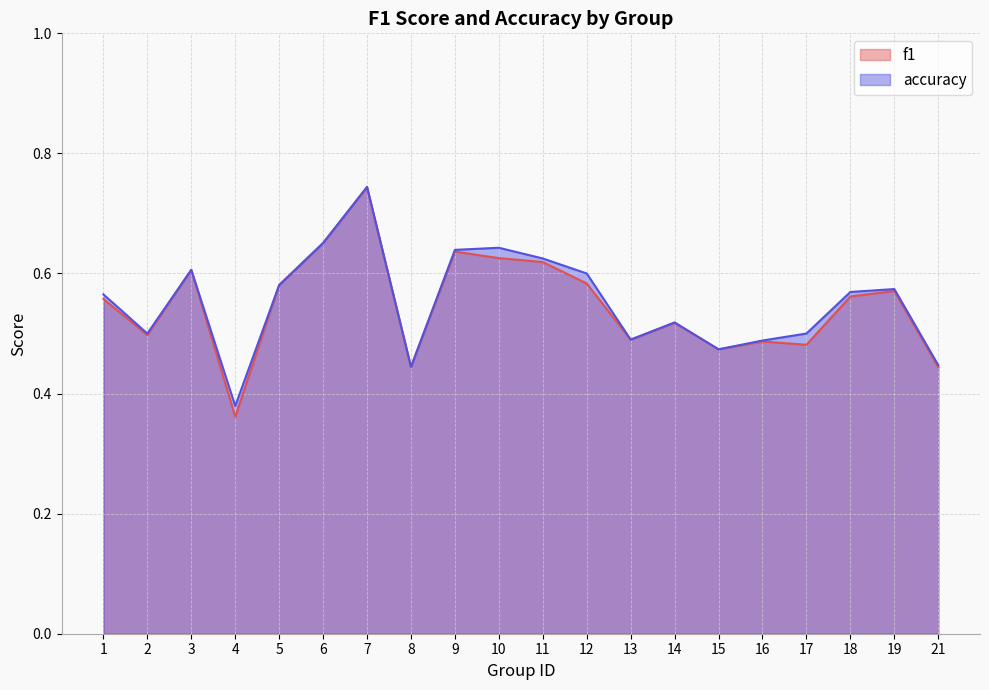

What is the difference between the maximum and minimum values in the accuracy series?

0.4